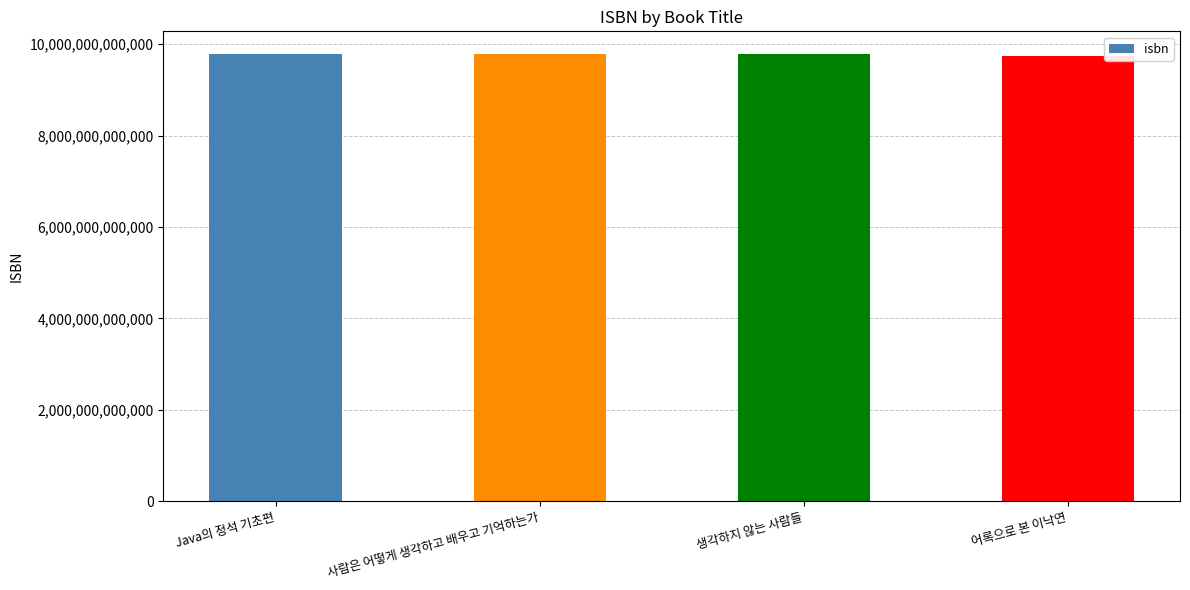

How many categories are shown in the chart?

4